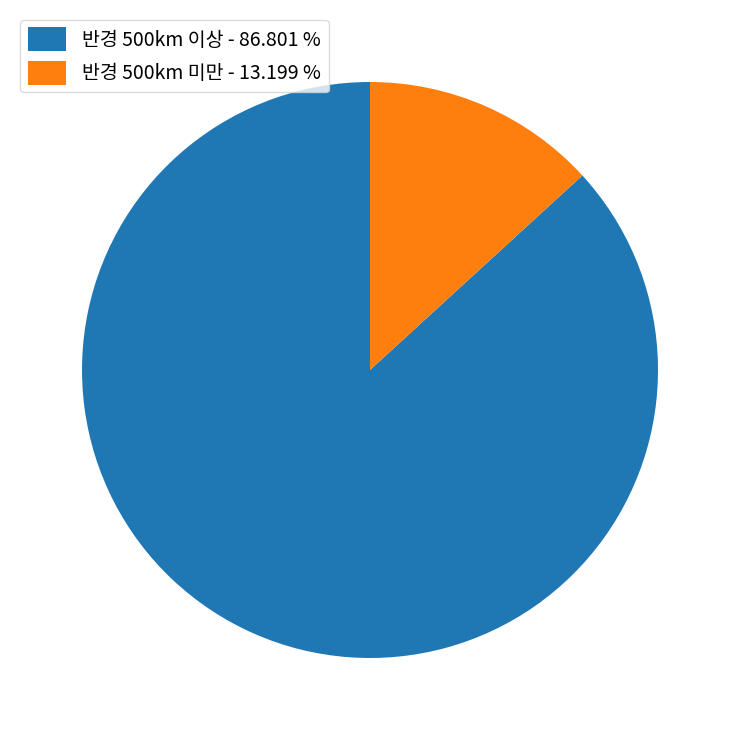

Rank the categories by value from lowest to highest.

반경 500km 미만 - 13.199 %, 반경 500km 이상 - 86.801 %